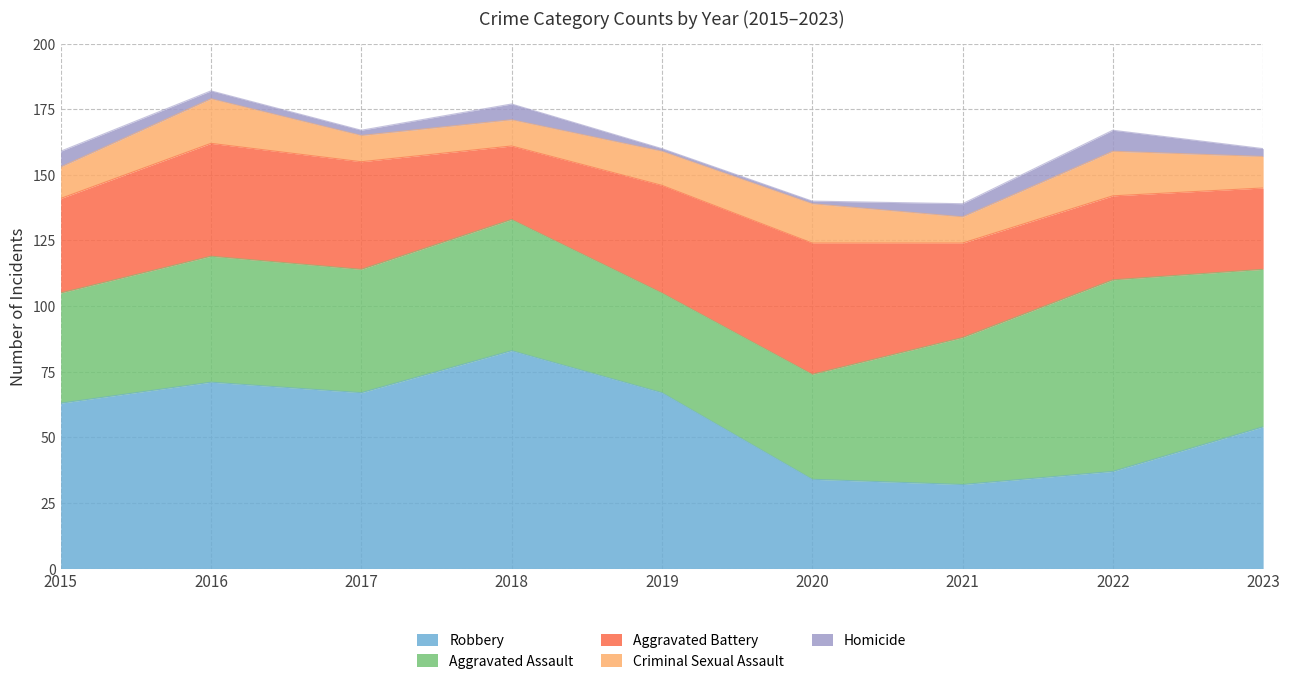

The Aggravated Battery series shows 41 at 2019. True or false?

True